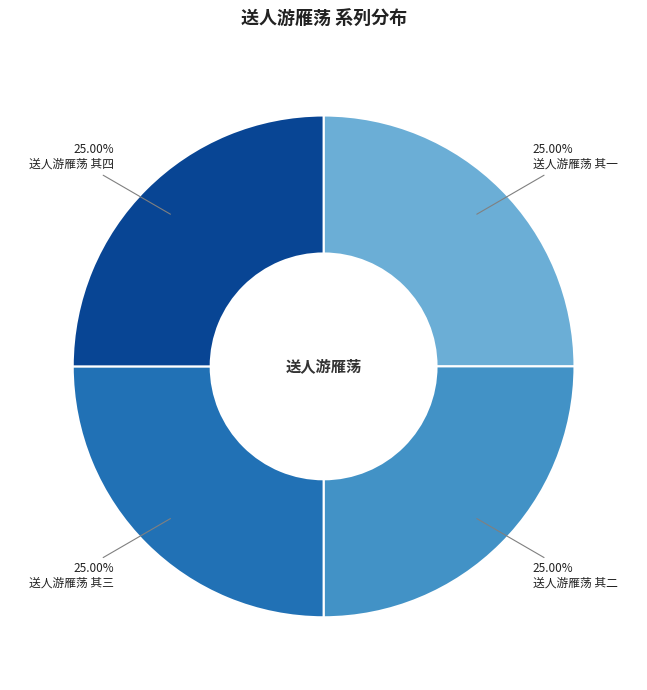

Approximately how many times larger is the value at 送人游雁荡 其三 compared to 送人游雁荡 其四?

1.0